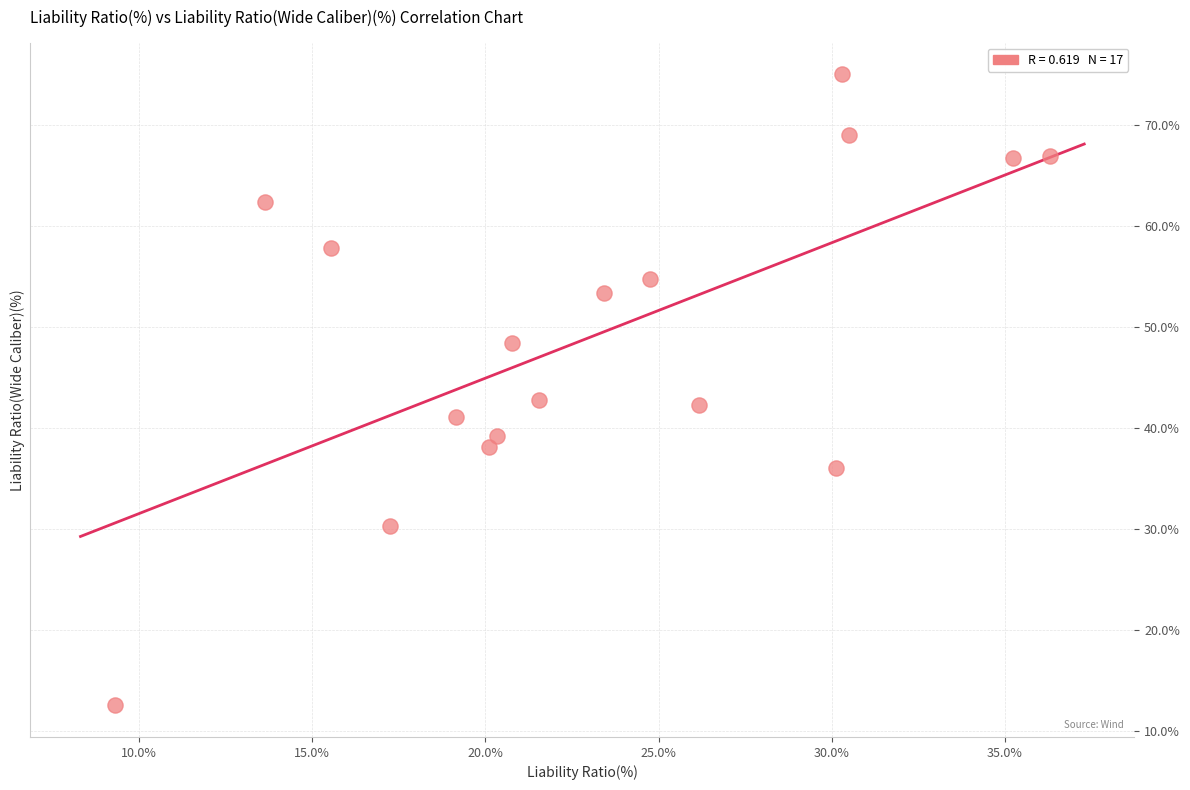

What is the range of Y values (max minus min)?

62.4